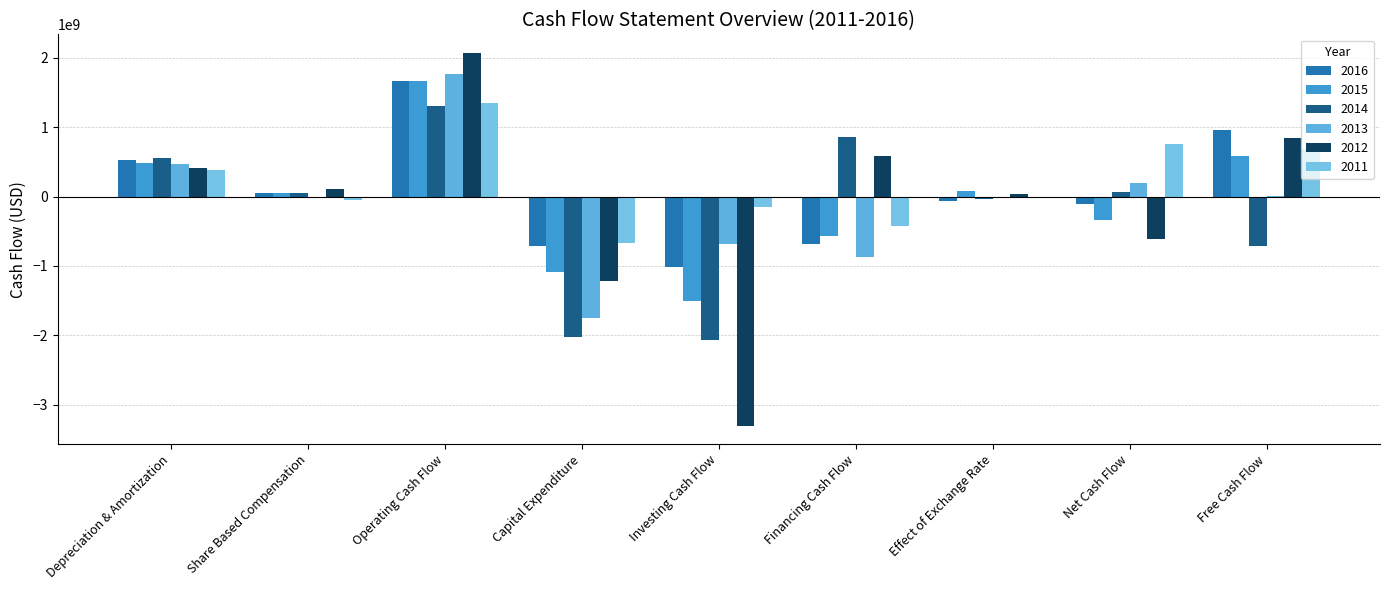

Which series has the largest total across all categories?

2011